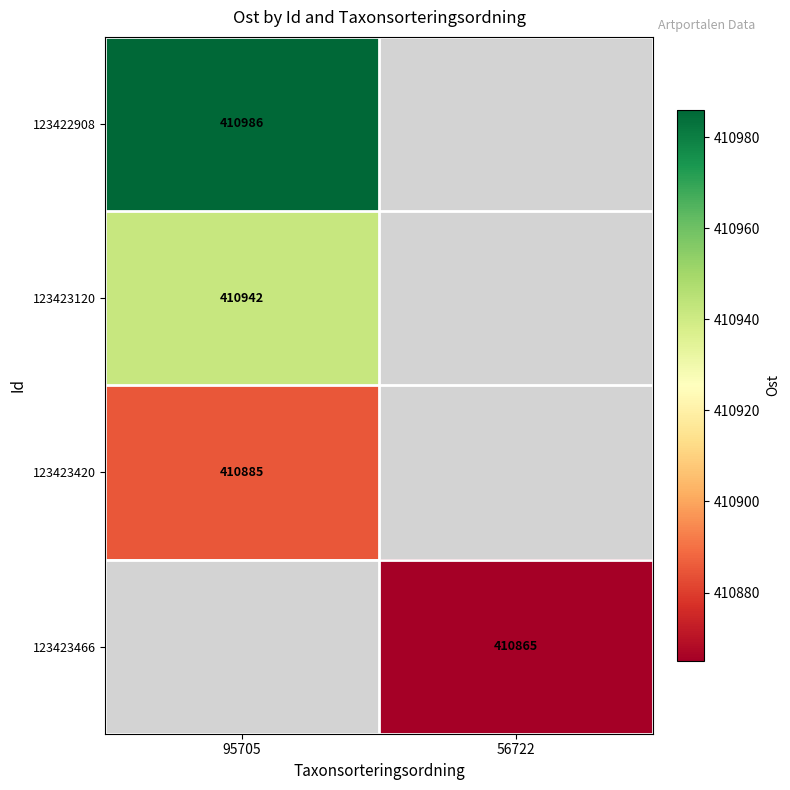

Count the number of categories in the chart.

2